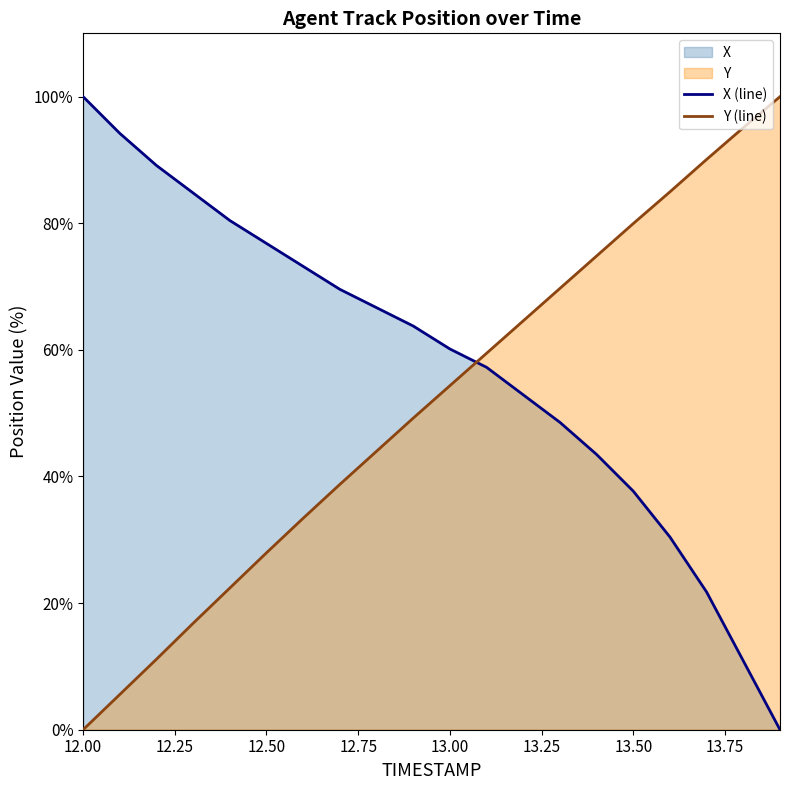

Where is Y nearest to the value 50?

12.9